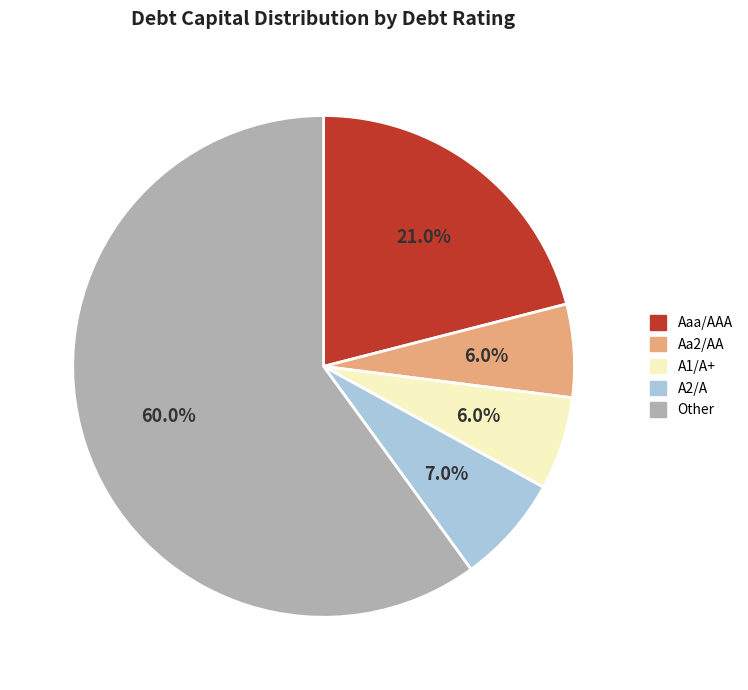

Does any single category account for the majority?

Yes